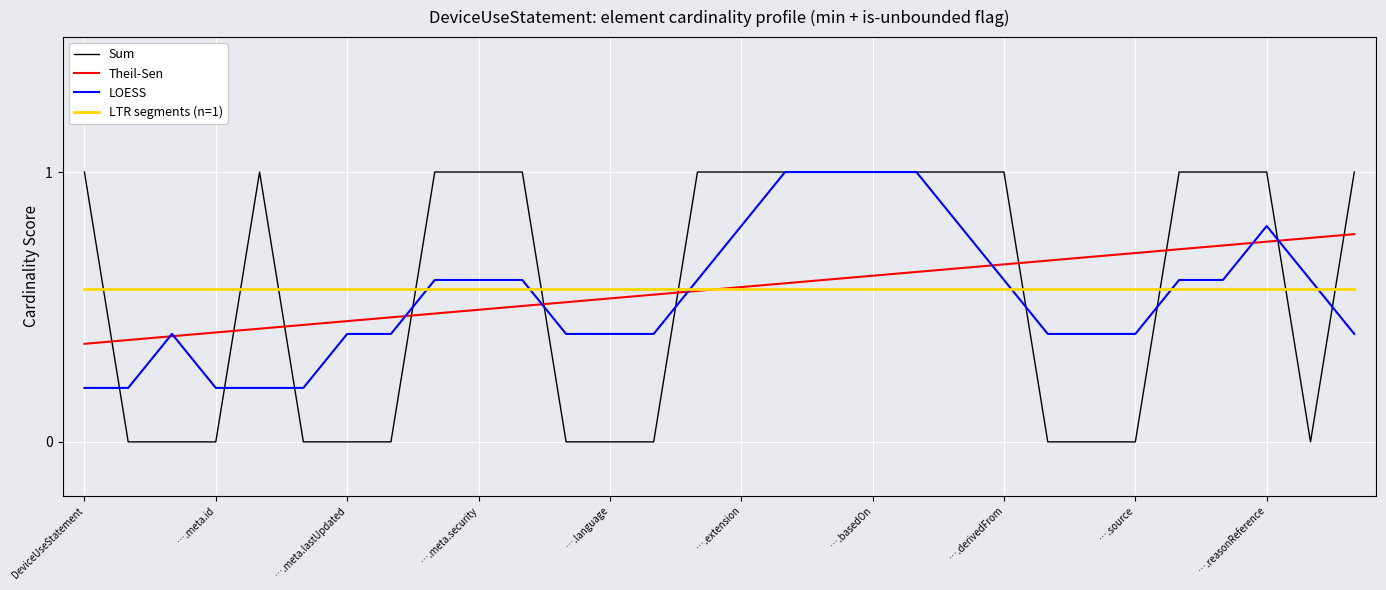

What is the greatest value displayed?

1.0